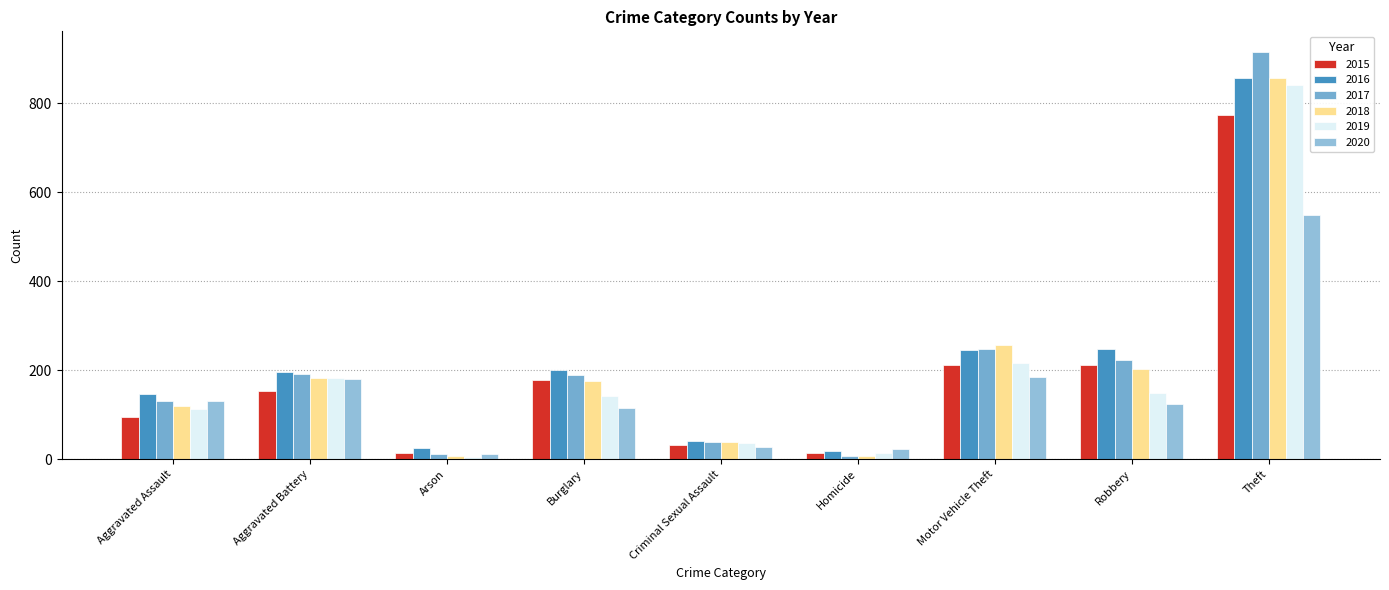

Count the number of categories in the chart.

9